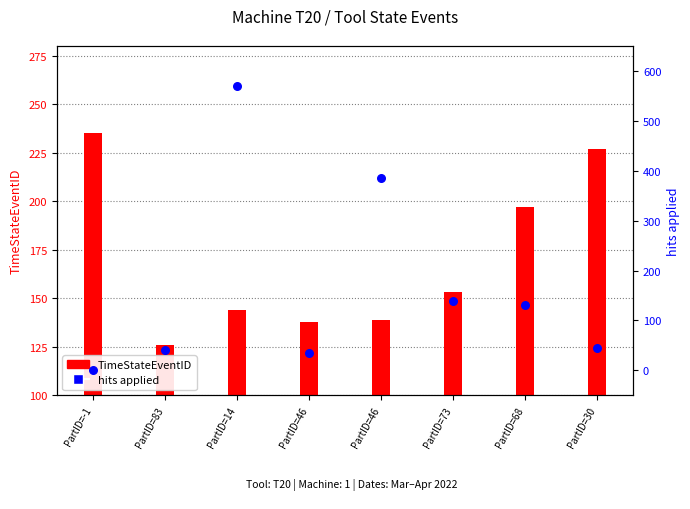

Is the value of TimeStateEventID at PartID=14 greater than the value of hits applied at PartID=83?

Yes